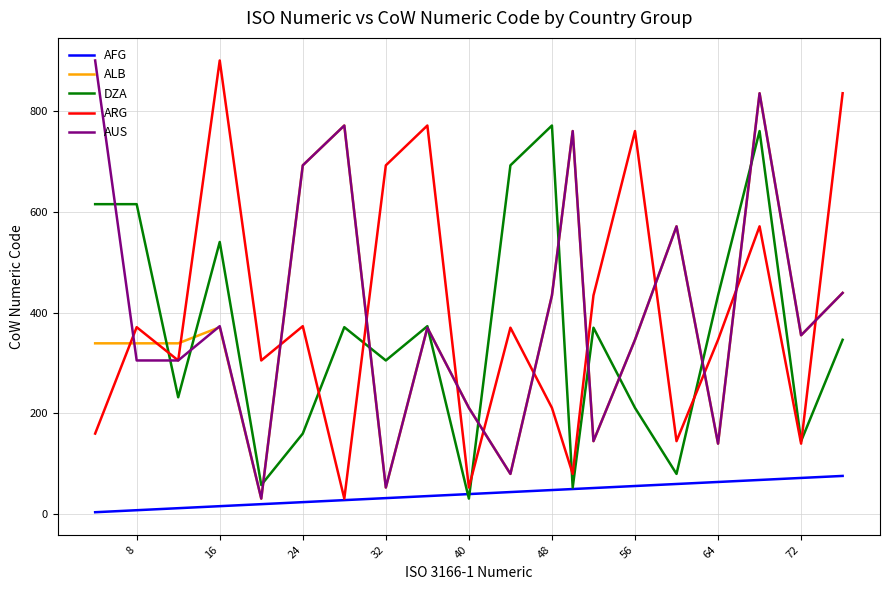

What are all the series names shown in the legend?

AFG, ALB, DZA, ARG, AUS